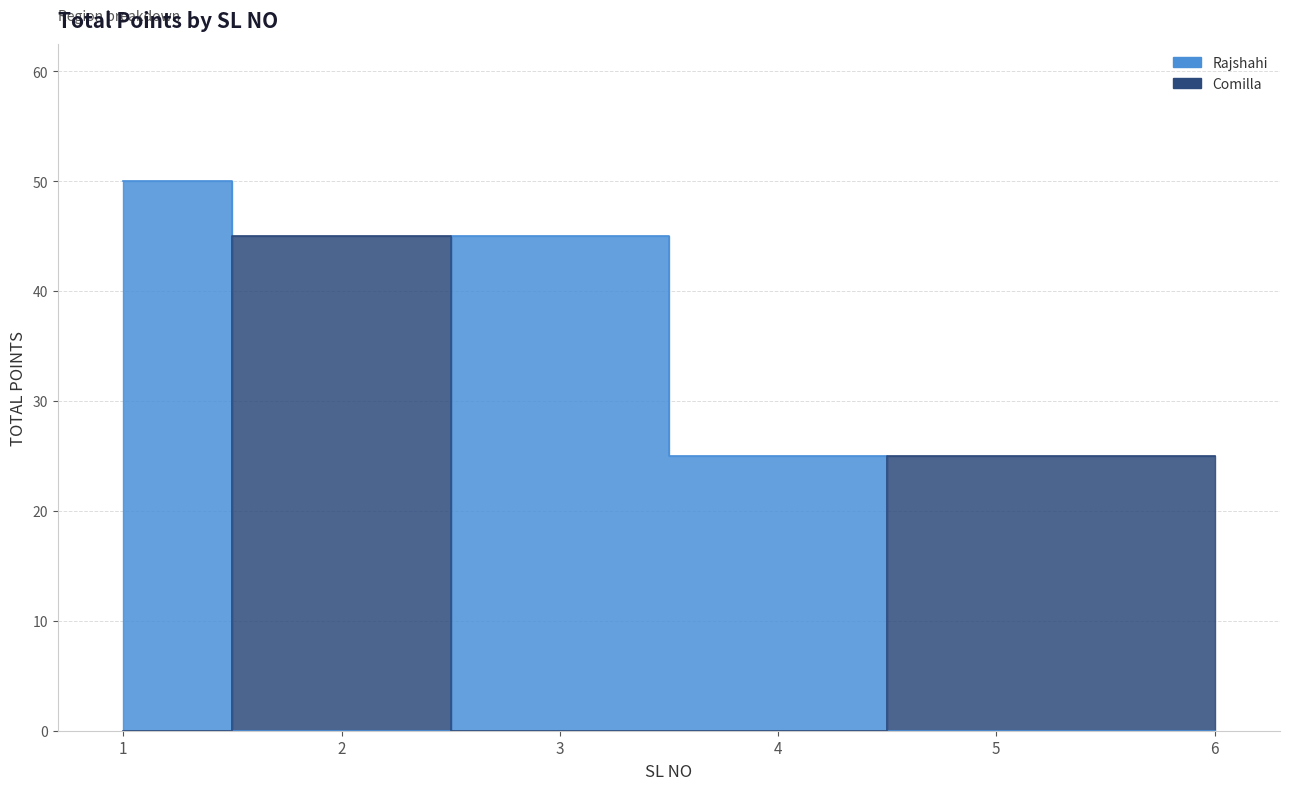

Between 2 and 1, which is larger?

1